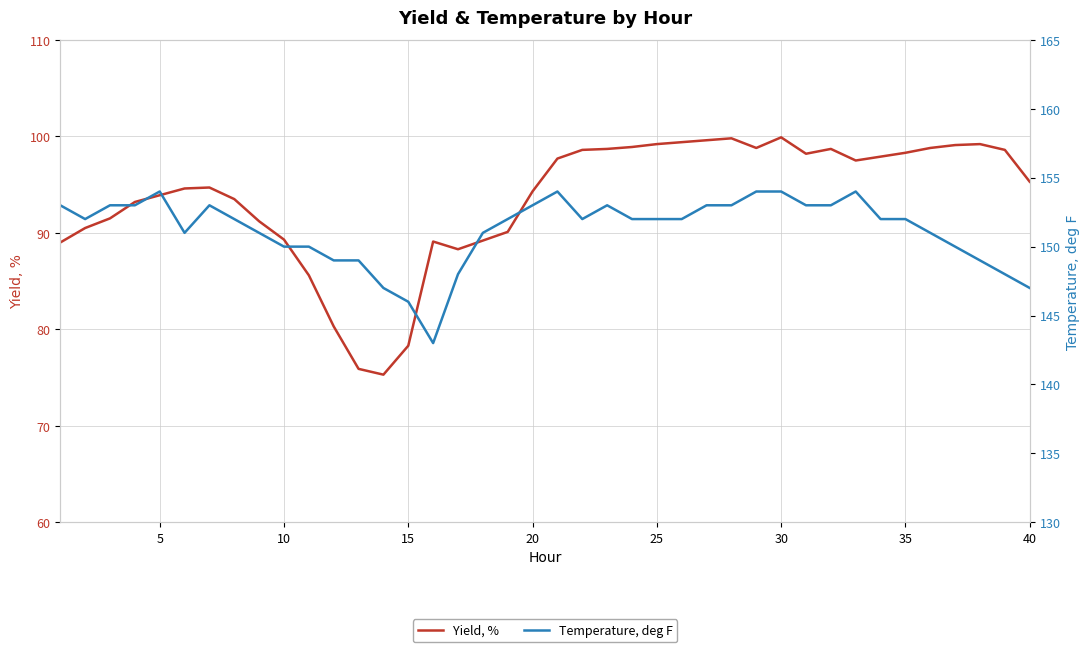

What is the value of the Yield, % point at the 27th from the left?

99.6